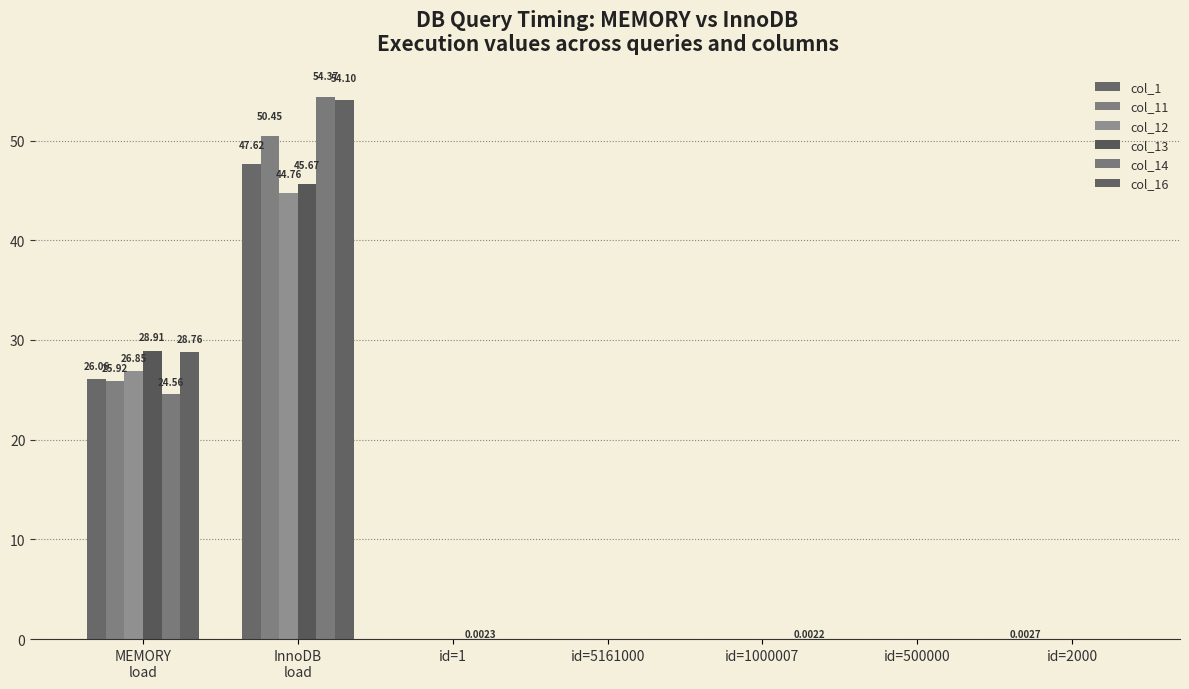

The value of col_11 at MEMORY
load is 25.9. True or false?

True